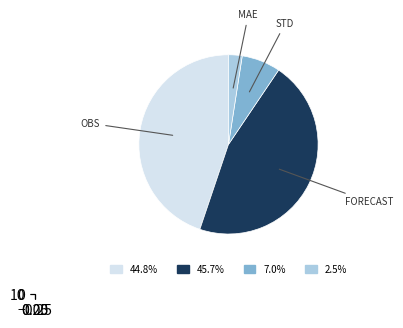

Rank the categories by value from lowest to highest.

mae, std, obs, forecast